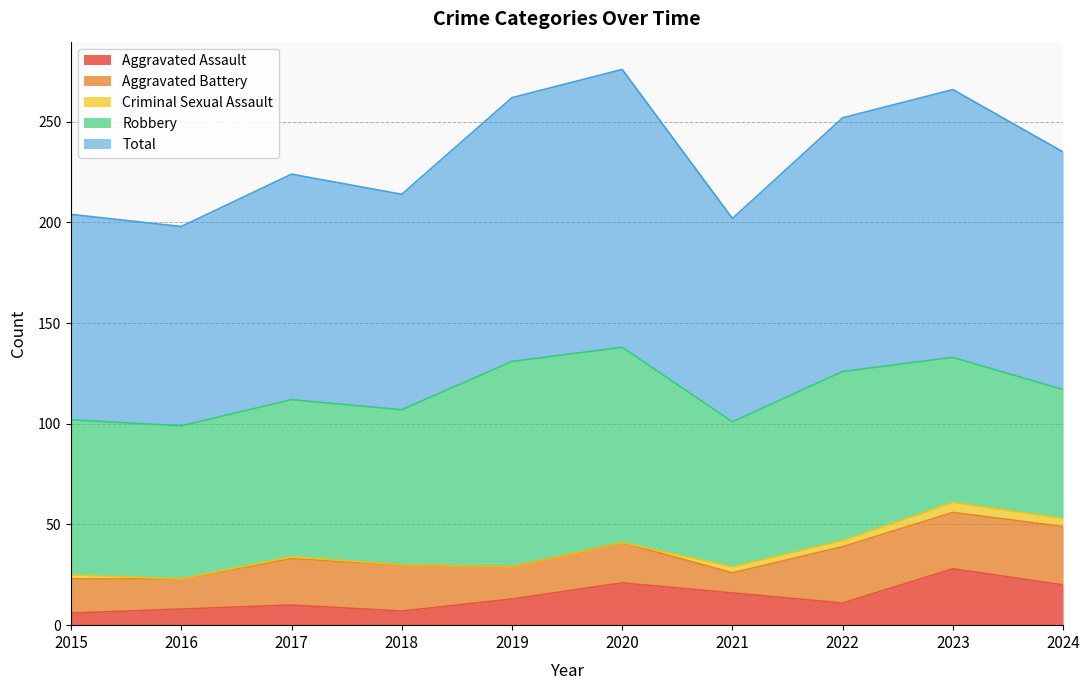

How many values in the Criminal Sexual Assault series are below 2?

5